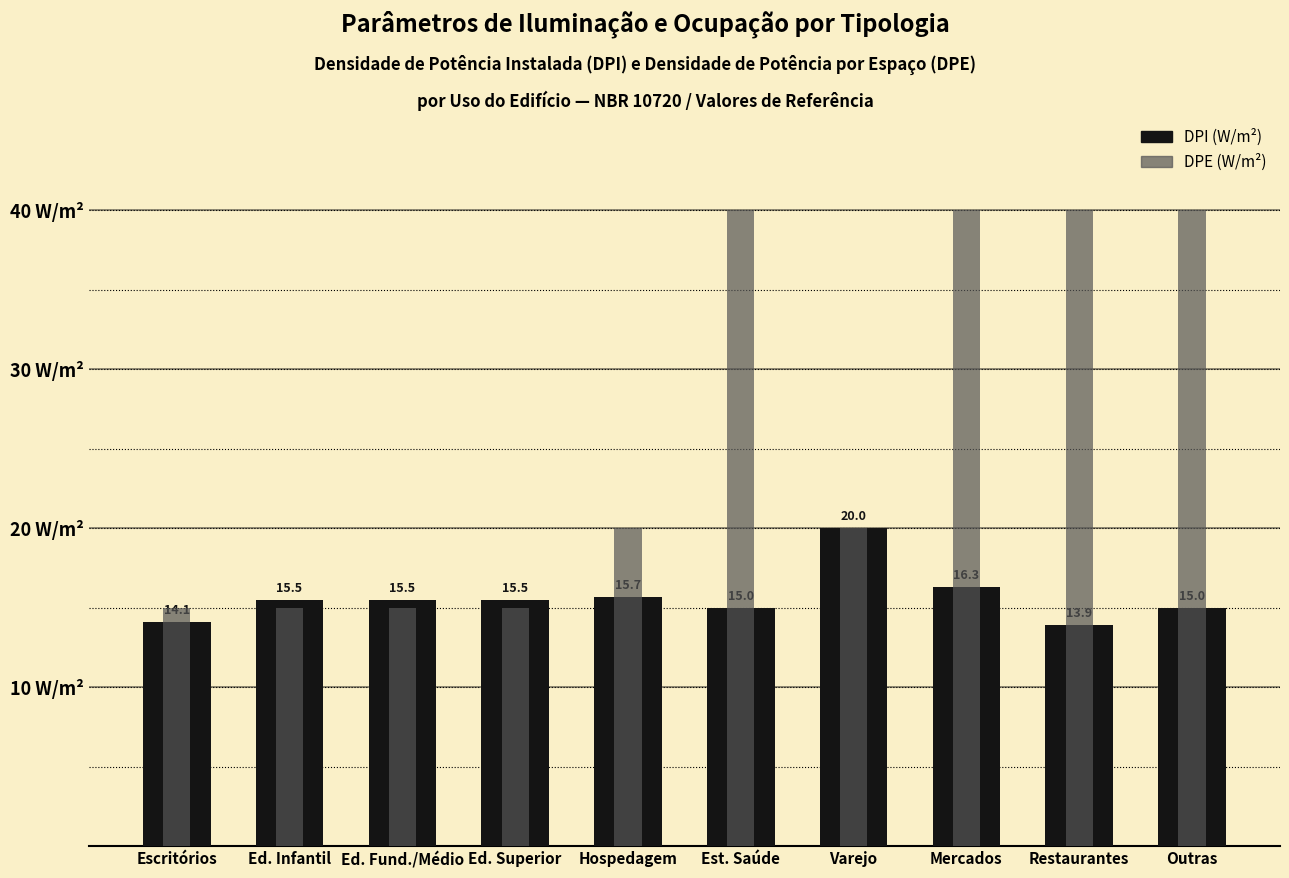

The DPE (W/m²) series shows 57.0 at Restaurantes. True or false?

False